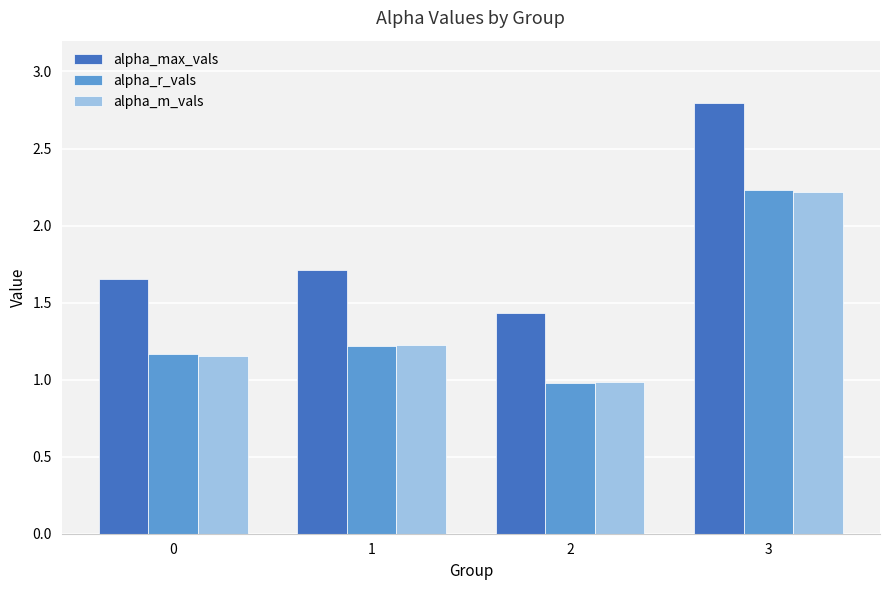

What is the difference between the highest and lowest values at 2?

0.5